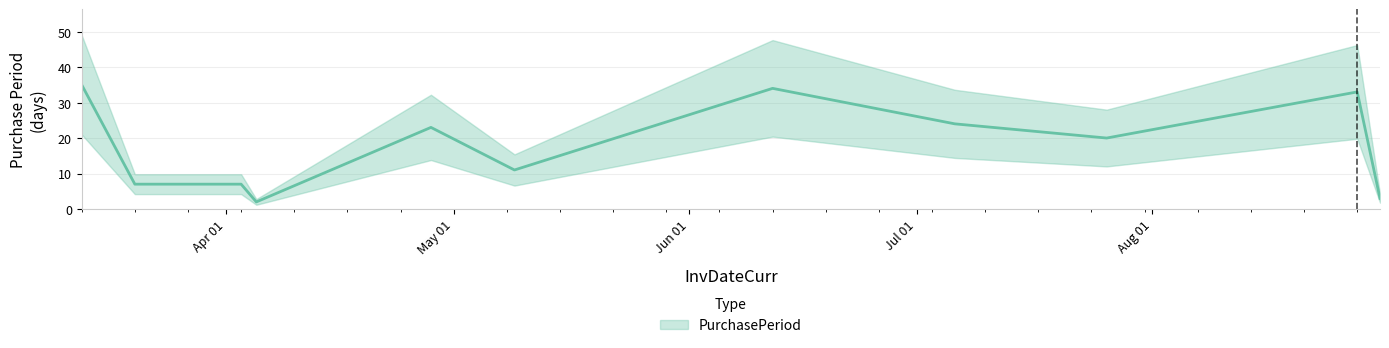

What is the greatest value displayed?

35